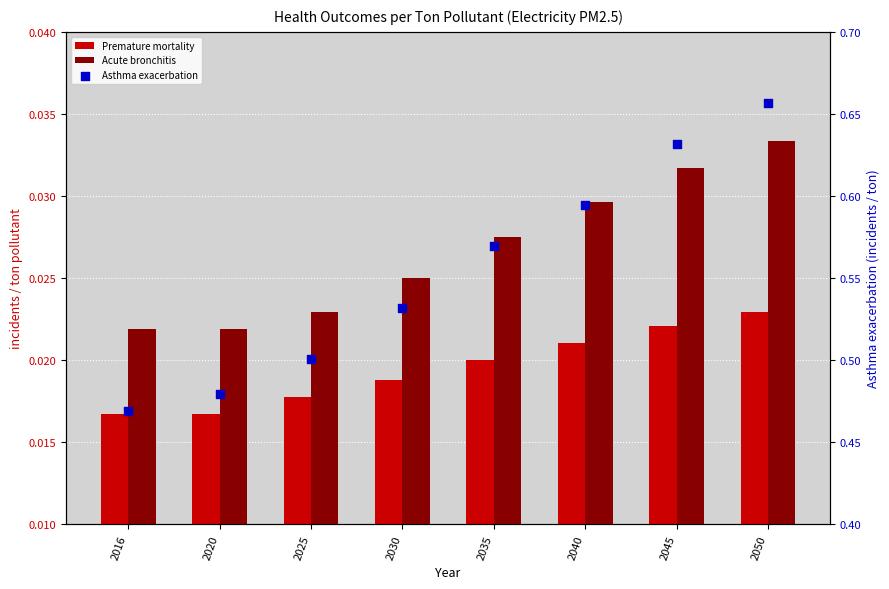

Which series has the largest total across all categories?

Asthma exacerbation